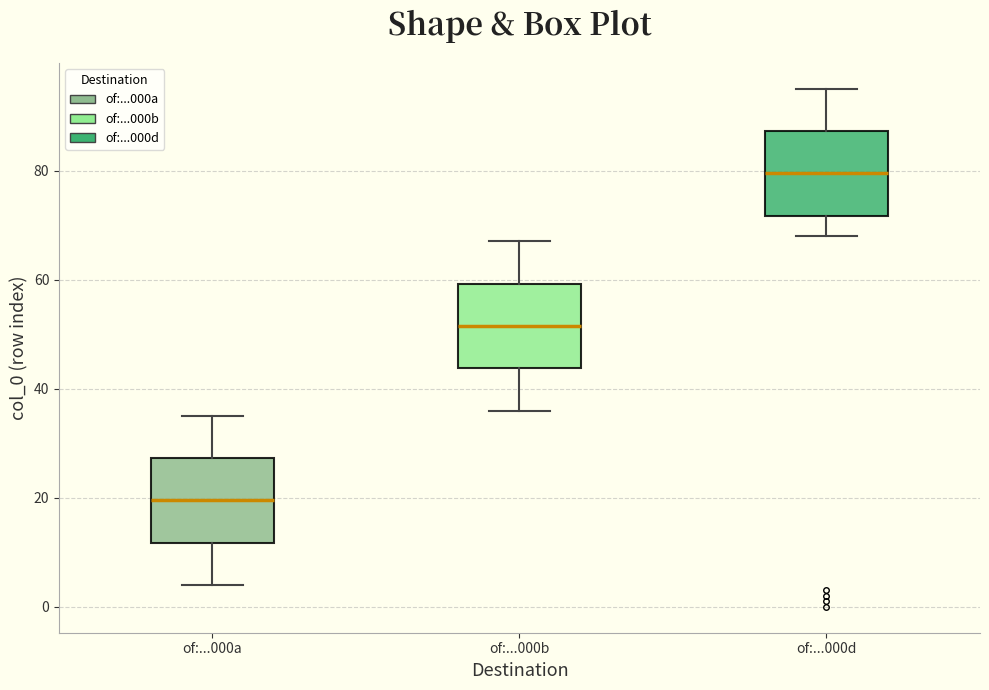

Where is the upper edge of the box for of:...000d on the y-axis? The values are not printed on the chart, so give them approximately, as read against the axis.

88